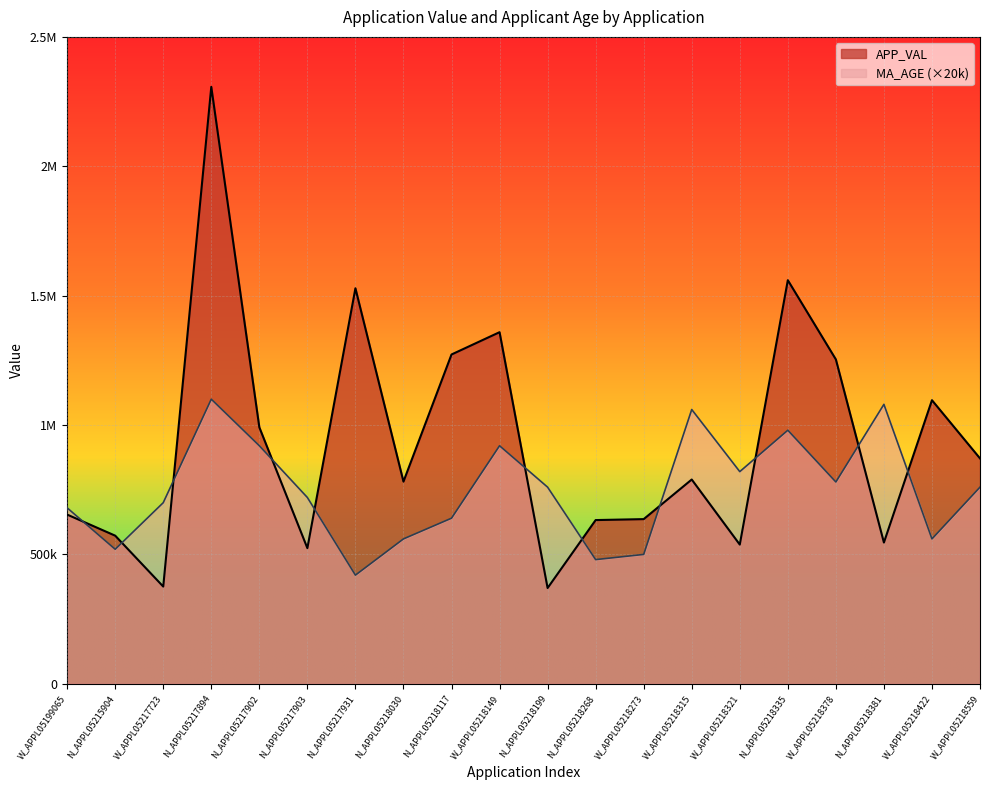

Reading left to right, list all the values displayed in this chart.

APP_VAL: W_APPL05199065=653999	N_APPL05215904=572506	W_APPL05217723=375828	N_APPL05217894=2306913	N_APPL05217902=991278	N_APPL05217903=524284	N_APPL05217931=1528535	N_APPL05218030=781506	N_APPL05218117=1272661	W_APPL05218149=1358844	N_APPL05218199=370200	N_APPL05218268=632773	W_APPL05218273=636446	W_APPL05218315=789489	W_APPL05218321=538019	N_APPL05218335=1559787	W_APPL05218378=1253602	N_APPL05218381=545974	W_APPL05218422=1096043	W_APPL05218559=871121
MA_AGE: W_APPL05199065=680000	N_APPL05215904=520000	W_APPL05217723=700000	N_APPL05217894=1100000	N_APPL05217902=920000	N_APPL05217903=720000	N_APPL05217931=420000	N_APPL05218030=560000	N_APPL05218117=640000	W_APPL05218149=920000	N_APPL05218199=760000	N_APPL05218268=480000	W_APPL05218273=500000	W_APPL05218315=1060000	W_APPL05218321=820000	N_APPL05218335=980000	W_APPL05218378=780000	N_APPL05218381=1080000	W_APPL05218422=560000	W_APPL05218559=760000